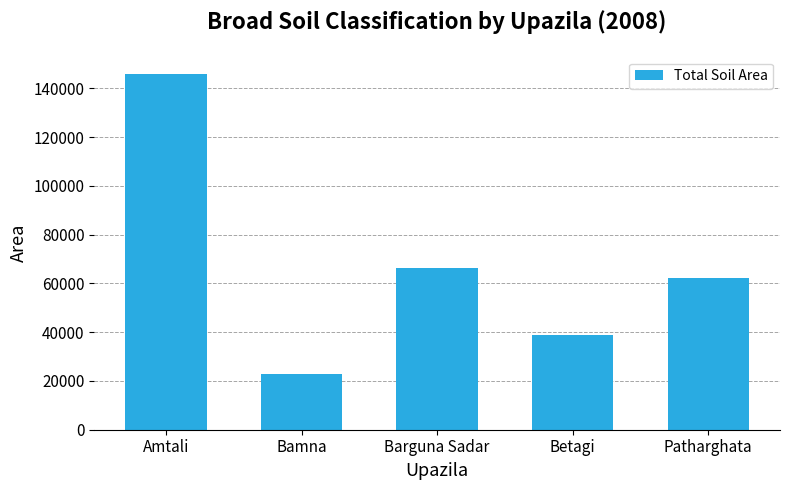

Reading left to right, what are all the values shown in this chart?

145677	22790	66103	38728	62200